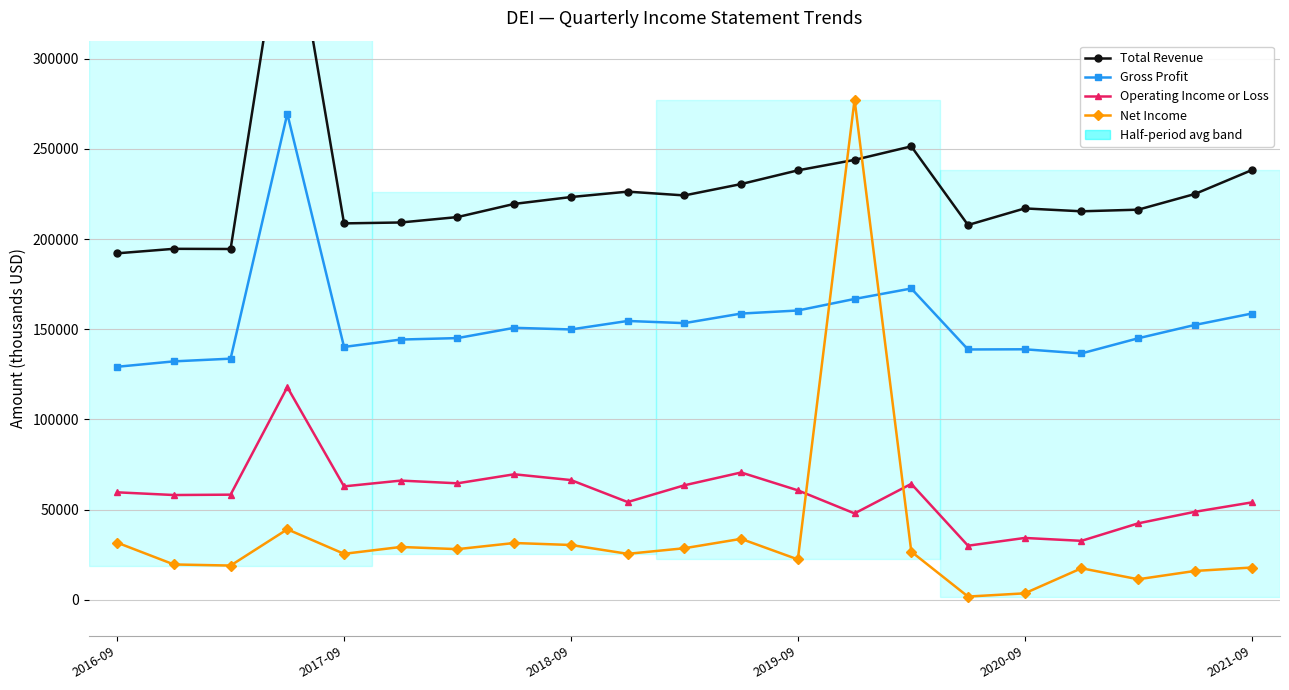

What is the smallest value displayed?

1800